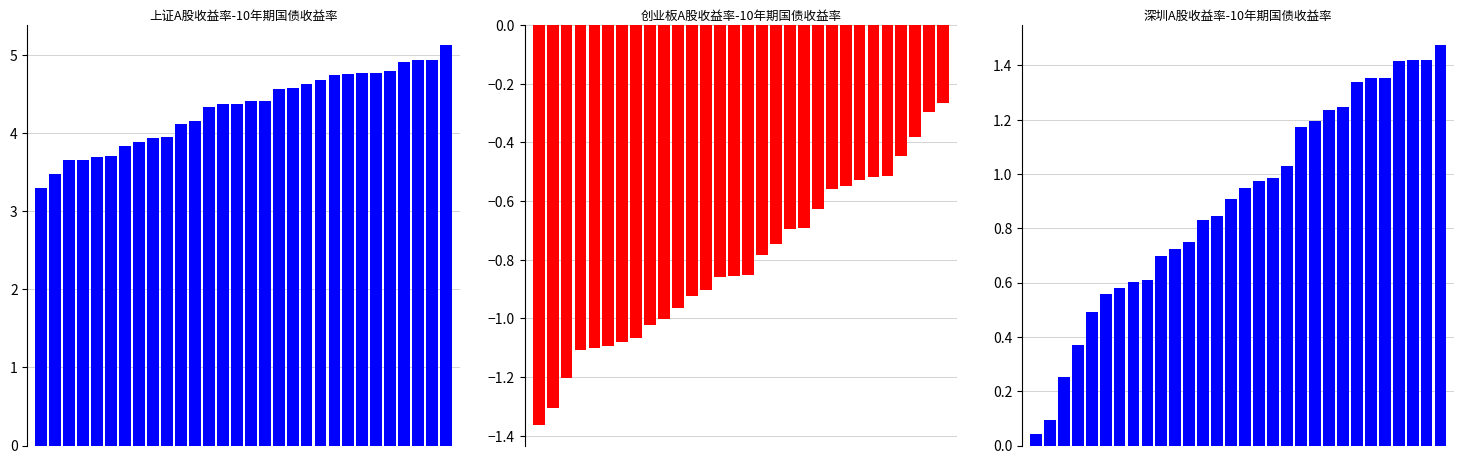

At which label does 上证A股收益率-10年期国债收益率 reach its peak?

29